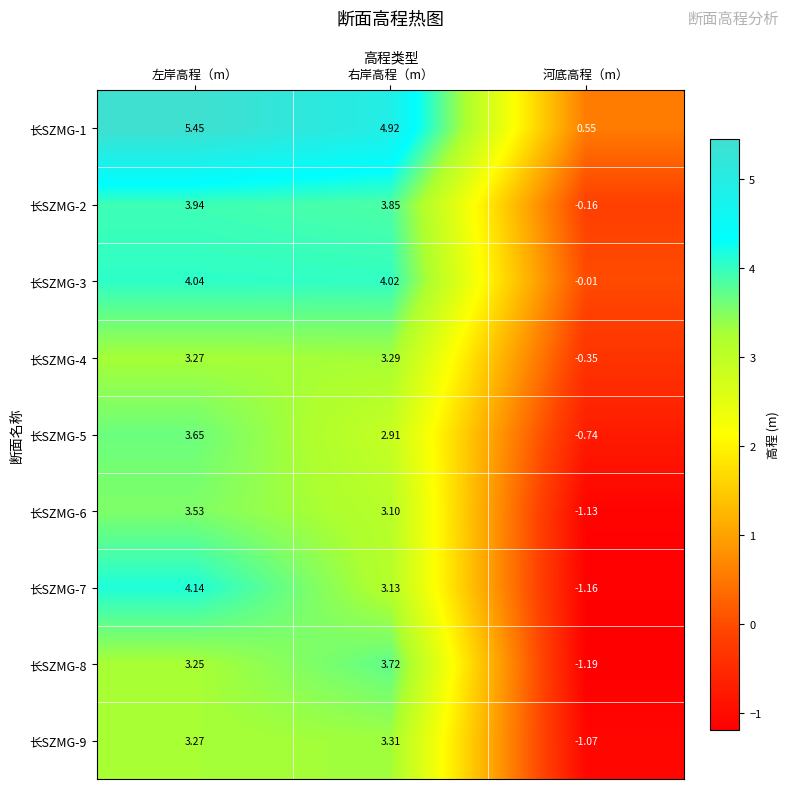

Which category has the lowest value in the 长SZMG-4 series?

河底高程（m）